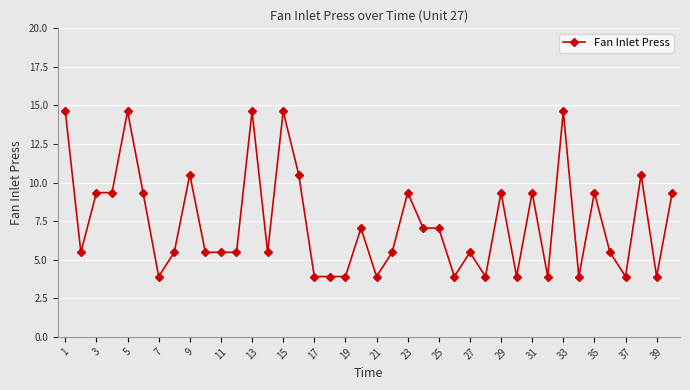

Is this an area chart (filled region under the line)?

No